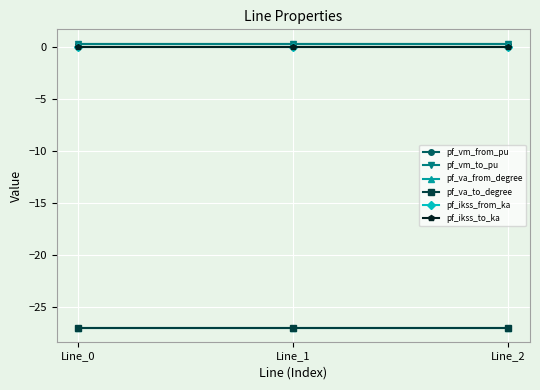

Is this an area chart (filled region under the line)?

No